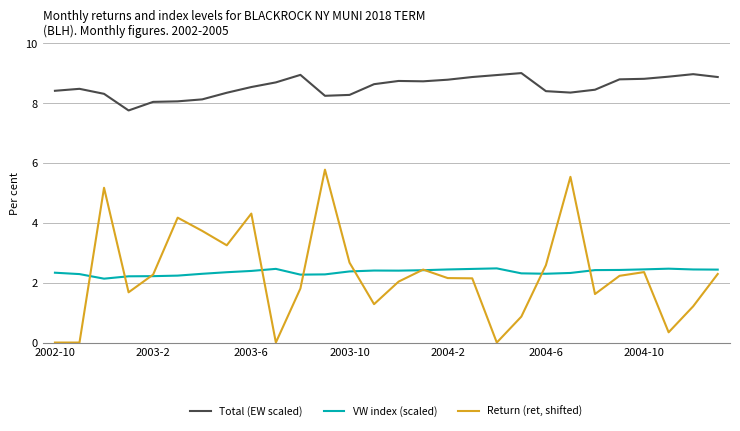

Rank the series by their maximum value, from lowest to highest.

VW index (scaled), Return (ret, shifted), Total (EW scaled)